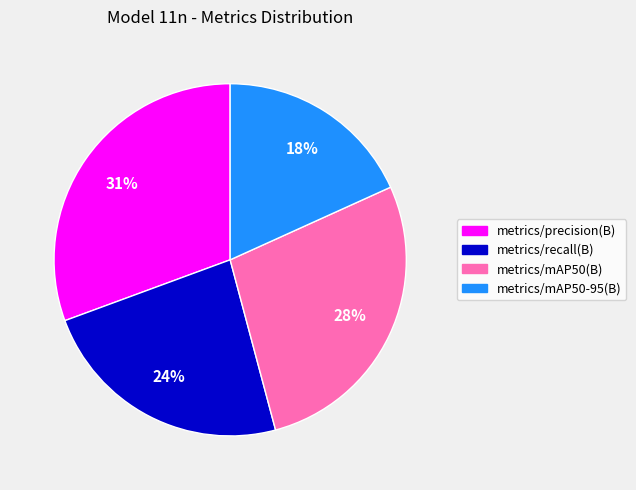

To the nearest percent, what portion does metrics/precision(B) represent?

31%